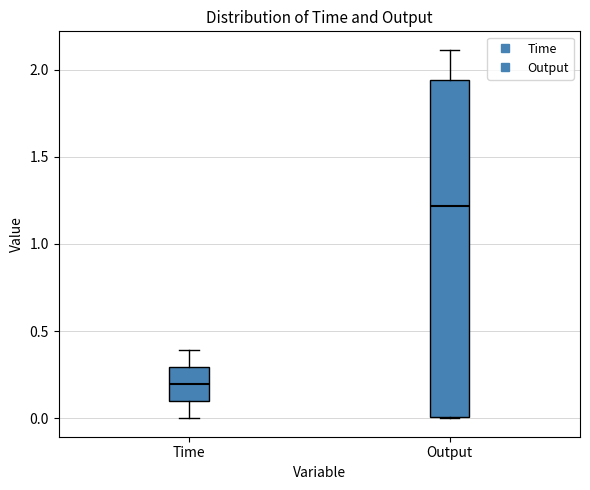

Which box's median line is the lowest?

Time